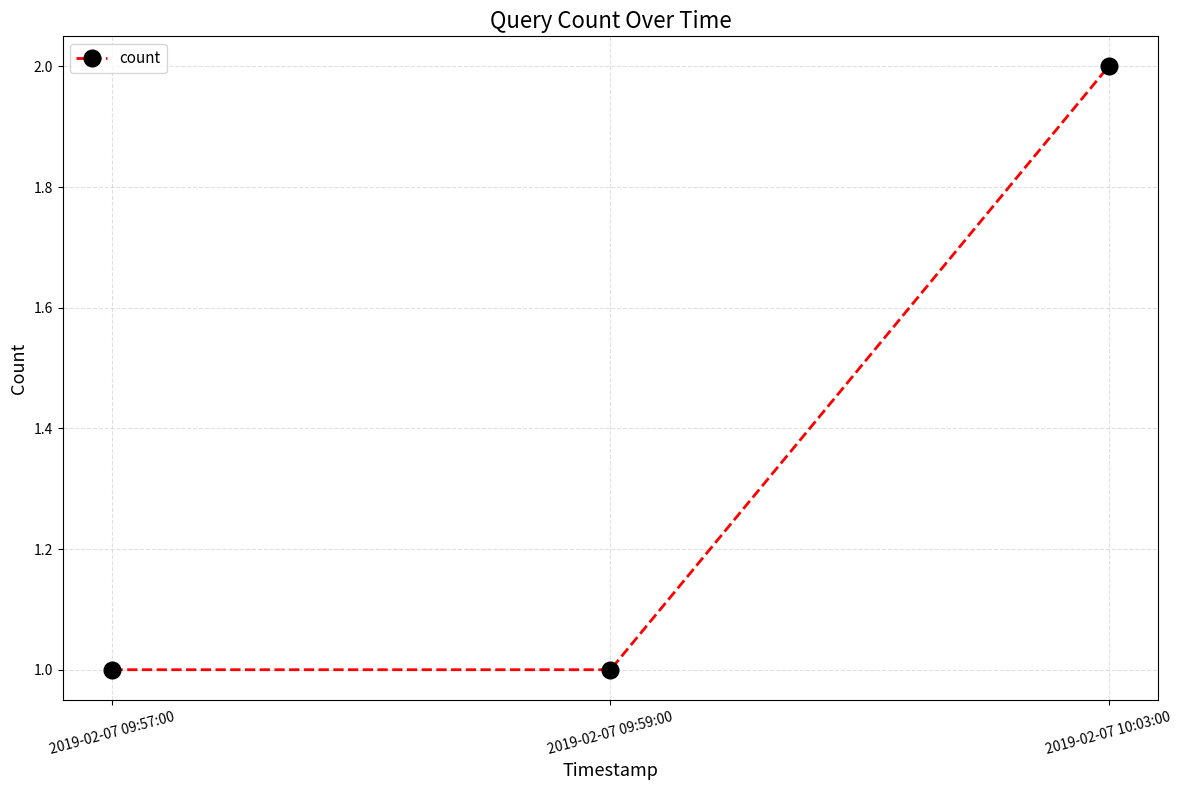

The value at 2019-02-07 09:57:00 is 0. True or false?

False